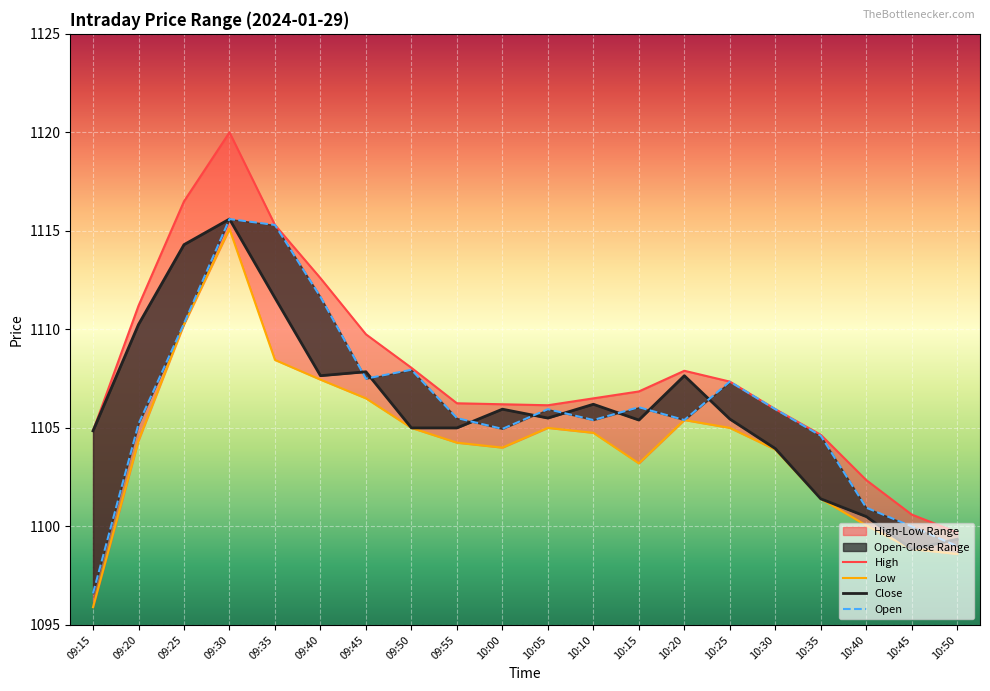

Which category has the highest value in the Low series?

09:30